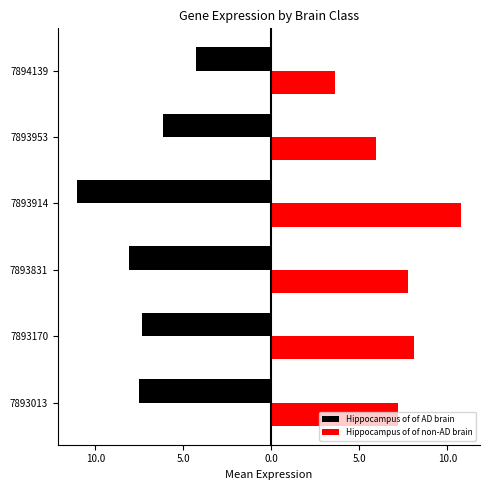

Which series has the largest total across all categories?

Hippocampus of of non-AD brain